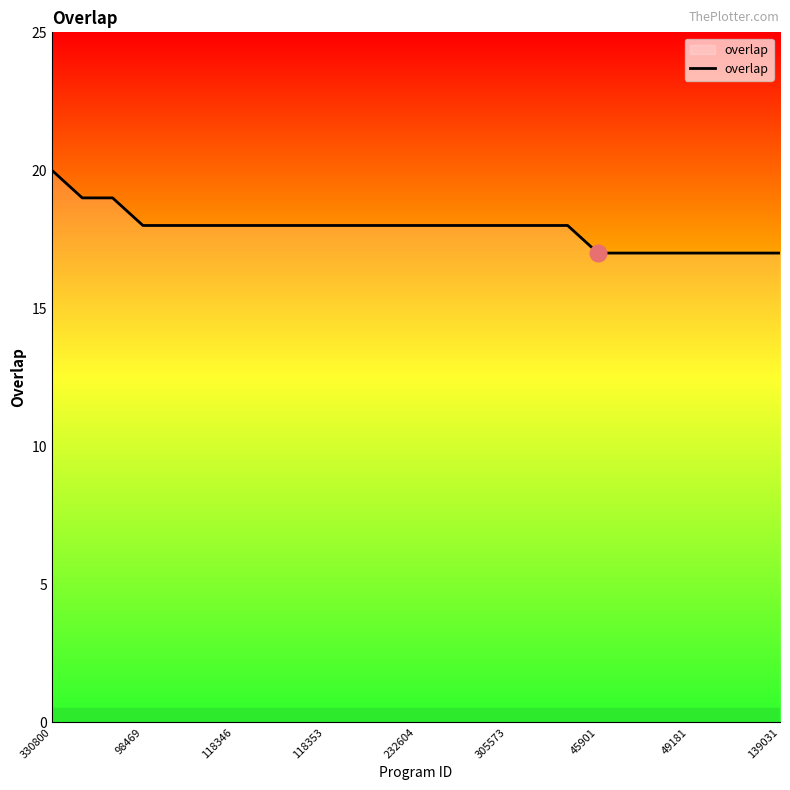

What is the difference between the maximum and minimum values?

3